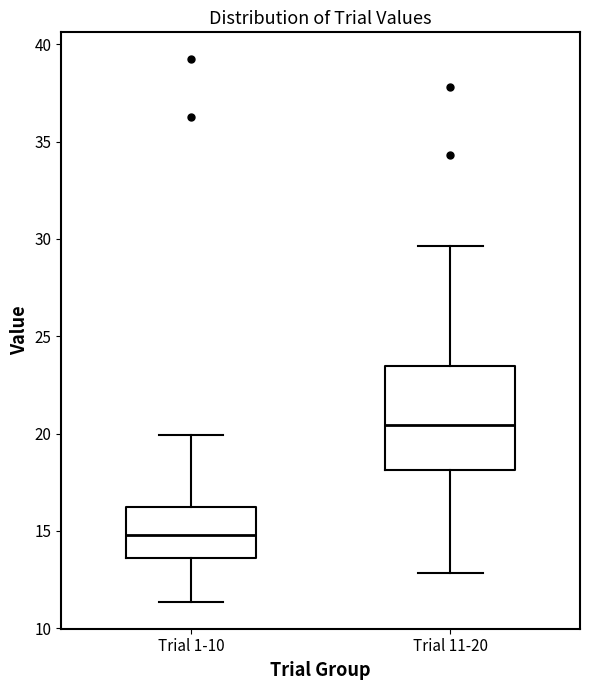

Where is the lower edge of the box for Trial 11-20 on the y-axis? The values are not printed on the chart, so give them approximately, as read against the axis.

18.0